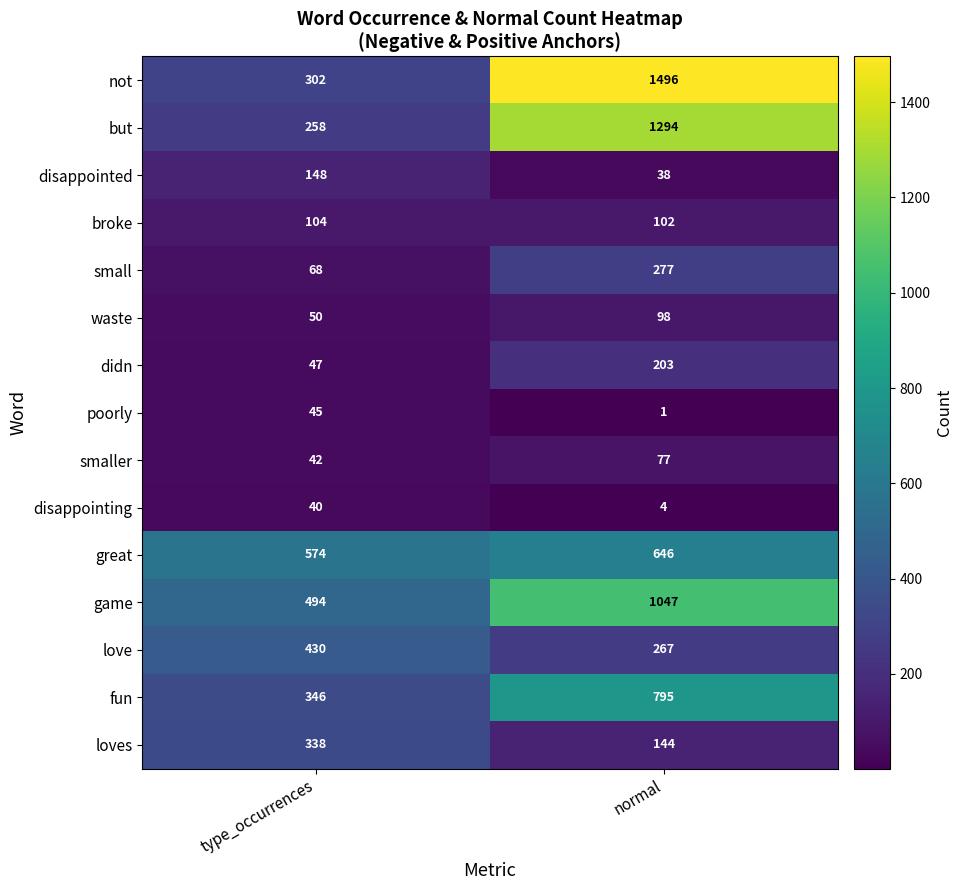

Is it true that love equals 141 at normal?

False